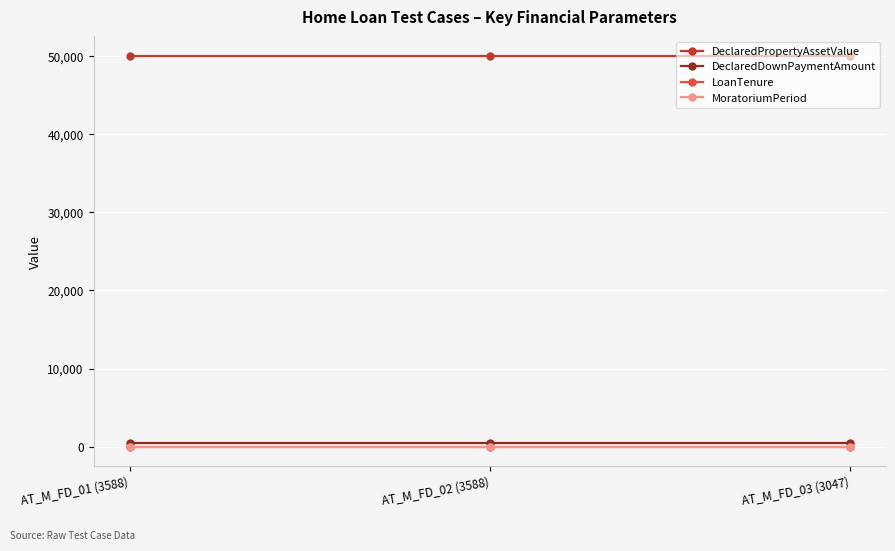

Reading right to left, transcribe all the data shown in this chart.

DeclaredPropertyAssetValue: 50000	50000	50000
DeclaredDownPaymentAmount: 500	500	500
LoanTenure: 10	10	10
MoratoriumPeriod: 10	10	10